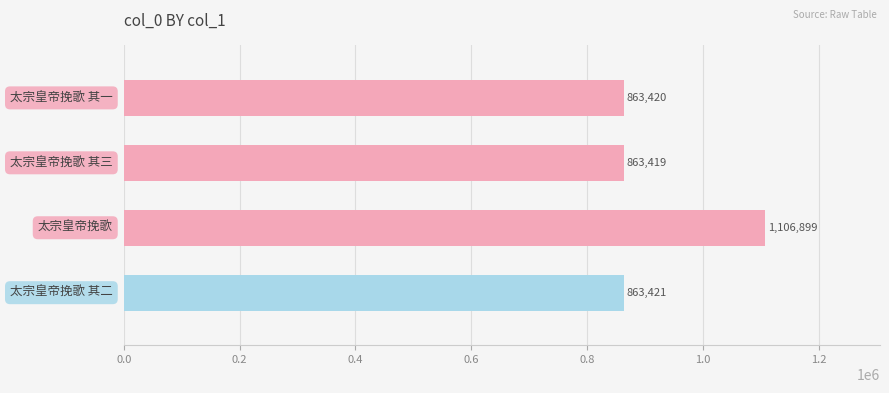

What is the value of the 3rd bar from the top?

1106899